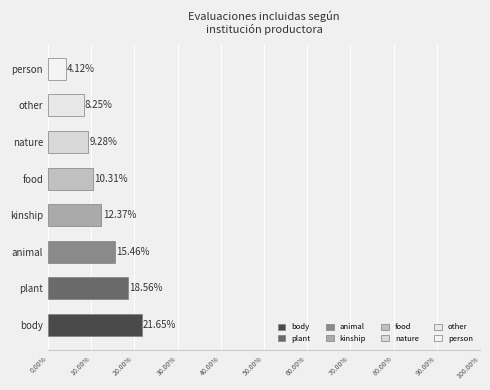

How many bars are there in total?

8